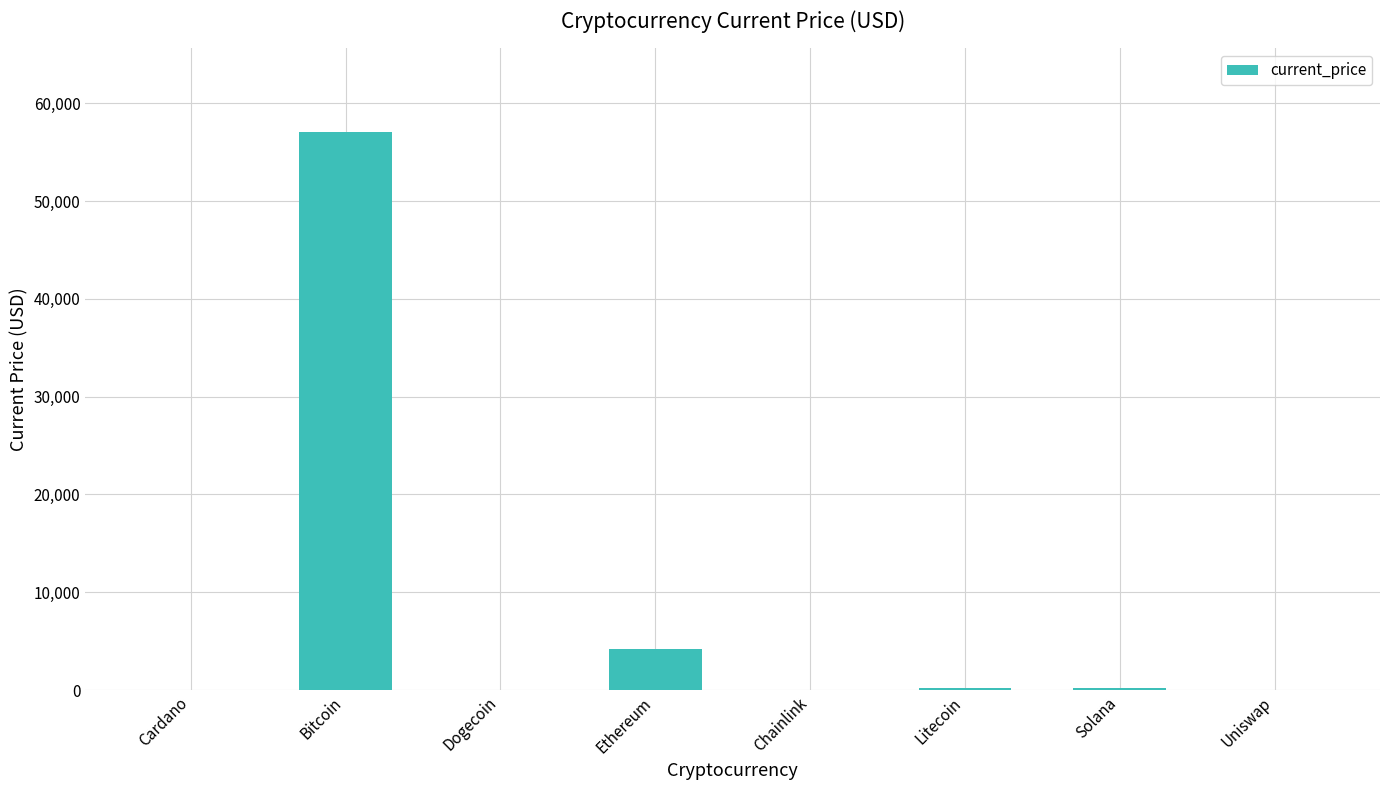

What is the sum of all values?

61710.8